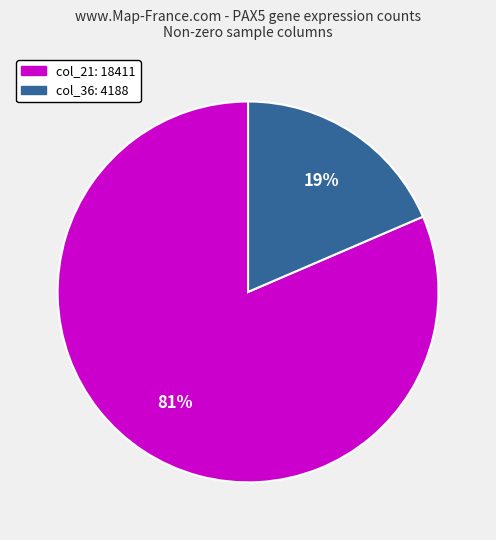

Between col_36: 4188 and col_21: 18411, which is larger?

col_21: 18411